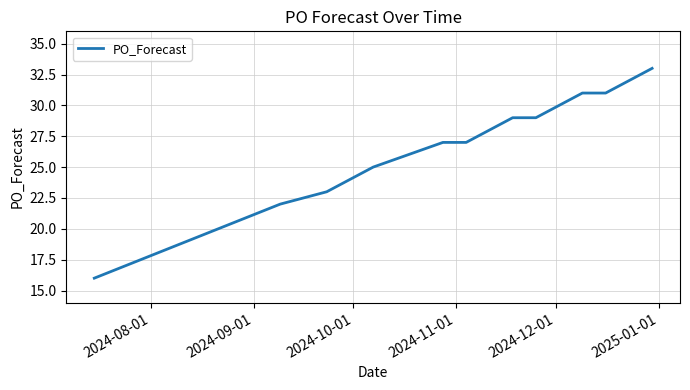

What is the difference between the maximum and minimum values?

17